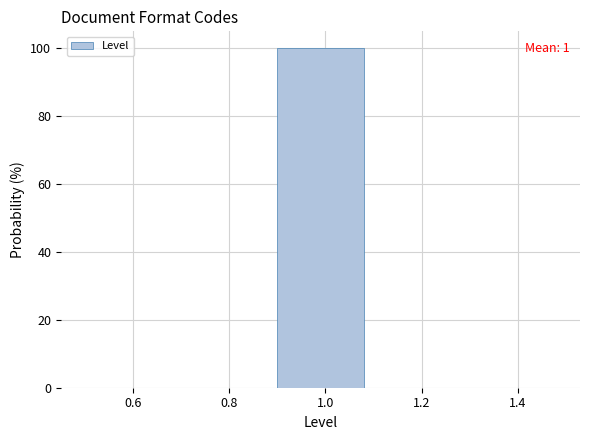

Over which range of the x-axis is the bar tallest?

0.9 to 1.1